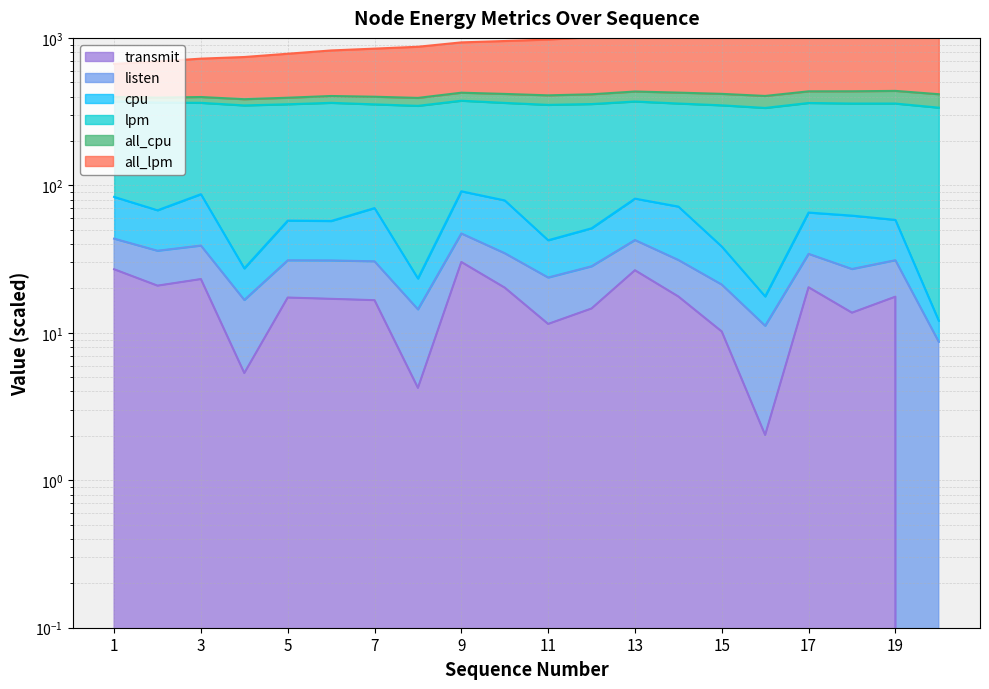

At which label is cpu closest to 51?

12